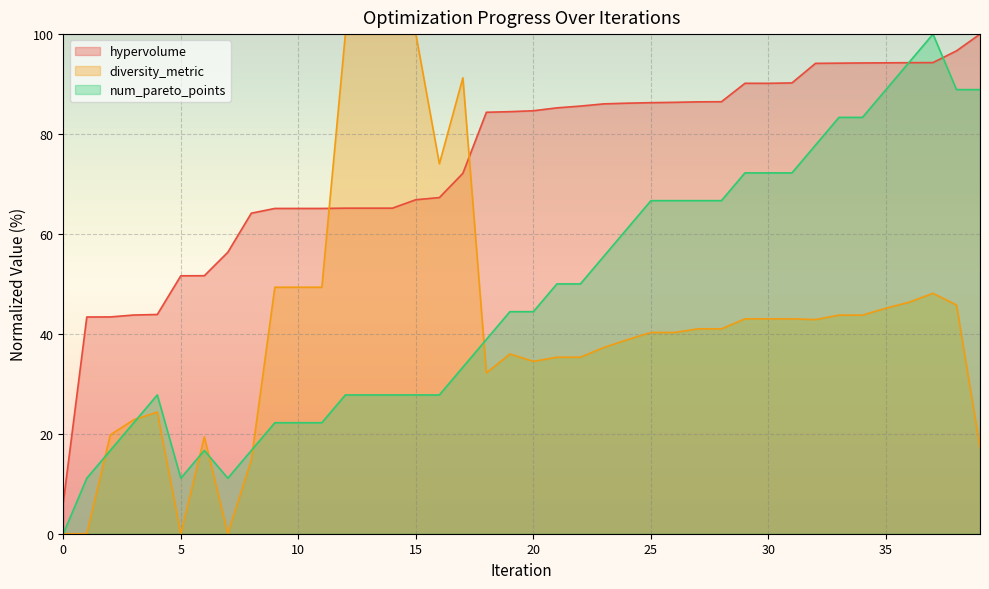

Reading left to right, extract all data points from this chart.

hypervolume: 0=6.2	1=43.4	2=43.4	3=43.8	4=43.9	5=51.6	6=51.6	7=56.3	8=64.2	9=65.1	10=65.1	11=65.1	12=65.2	13=65.2	14=65.2	15=66.9	16=67.3	17=72.1	18=84.4	19=84.5	20=84.7	21=85.2	22=85.6	23=86.0	24=86.2	25=86.3	26=86.3	27=86.4	28=86.5	29=90.2	30=90.2	31=90.2	32=94.1	33=94.2	34=94.2	35=94.3	36=94.3	37=94.3	38=96.7	39=100.0
diversity_metric: 0=0.0	1=0.0	2=19.8	3=22.8	4=24.3	5=0.0	6=19.4	7=0.0	8=14.8	9=49.3	10=49.3	11=49.3	12=100.0	13=100.0	14=100.0	15=100.0	16=74.1	17=91.2	18=32.2	19=36.0	20=34.5	21=35.3	22=35.3	23=37.3	24=38.8	25=40.3	26=40.3	27=41.0	28=41.0	29=43.0	30=43.0	31=43.0	32=42.9	33=43.8	34=43.8	35=45.1	36=46.4	37=48.1	38=45.8	39=17.3
num_pareto_points: 0=0.0	1=11.1	2=16.7	3=22.2	4=27.8	5=11.1	6=16.7	7=11.1	8=16.7	9=22.2	10=22.2	11=22.2	12=27.8	13=27.8	14=27.8	15=27.8	16=27.8	17=33.3	18=38.9	19=44.4	20=44.4	21=50.0	22=50.0	23=55.6	24=61.1	25=66.7	26=66.7	27=66.7	28=66.7	29=72.2	30=72.2	31=72.2	32=77.8	33=83.3	34=83.3	35=88.9	36=94.4	37=100.0	38=88.9	39=88.9